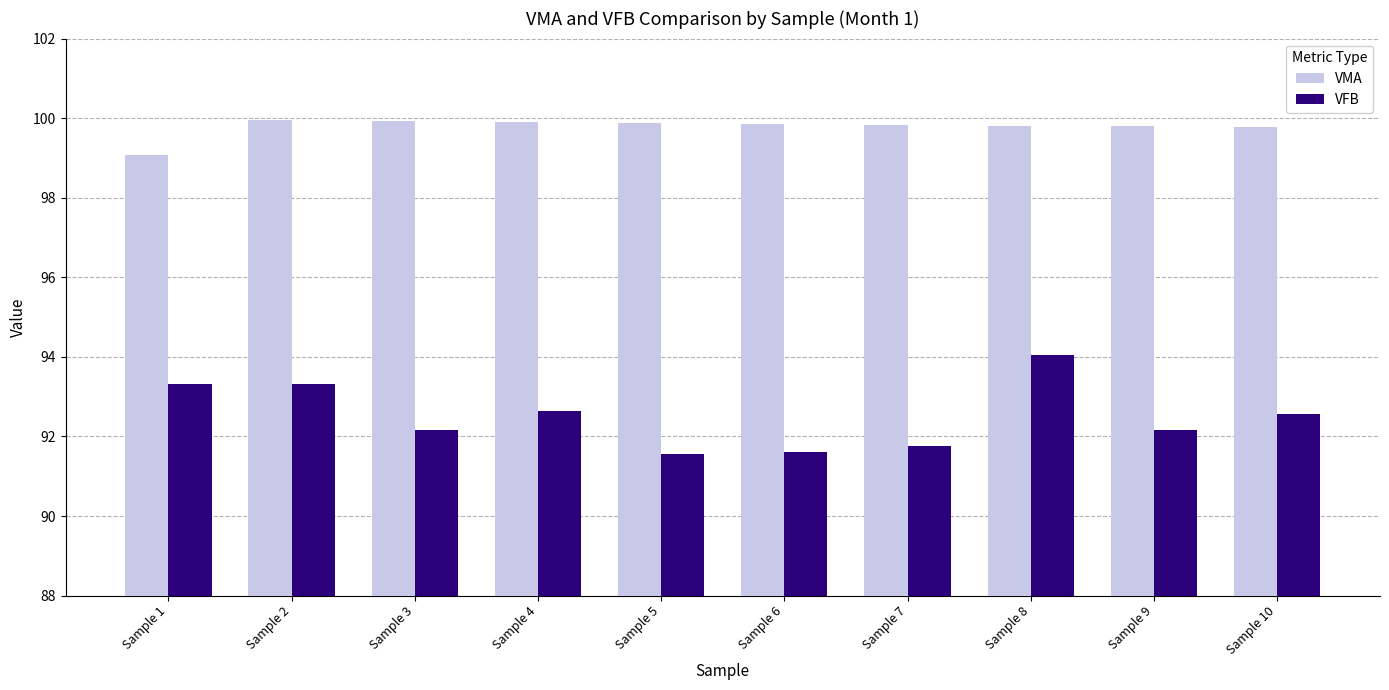

What is the sum of the VMA values at Sample 1 and Sample 7?

198.9